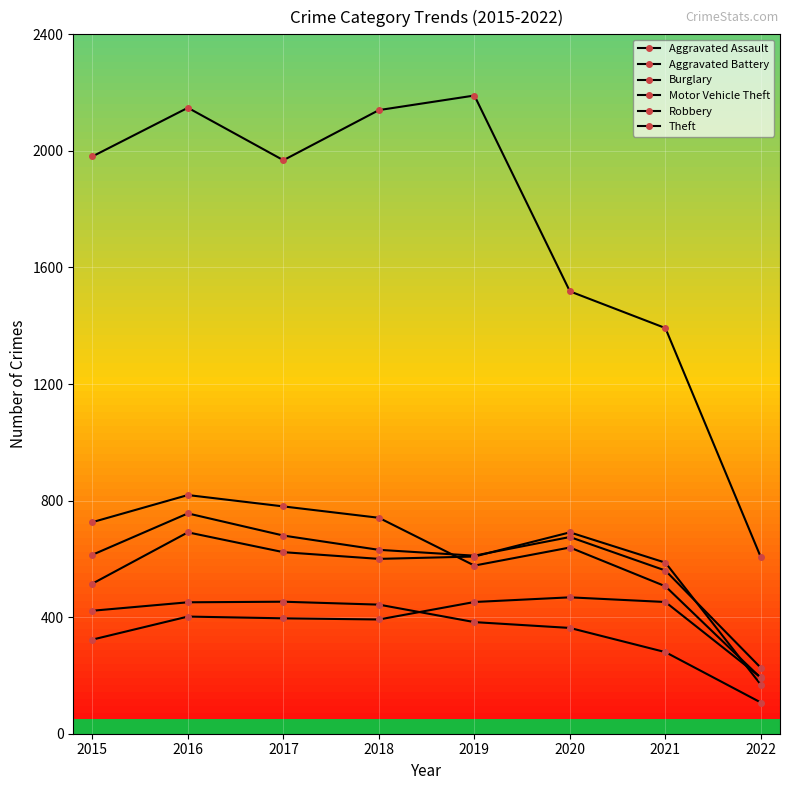

How many series are shown in this chart?

6